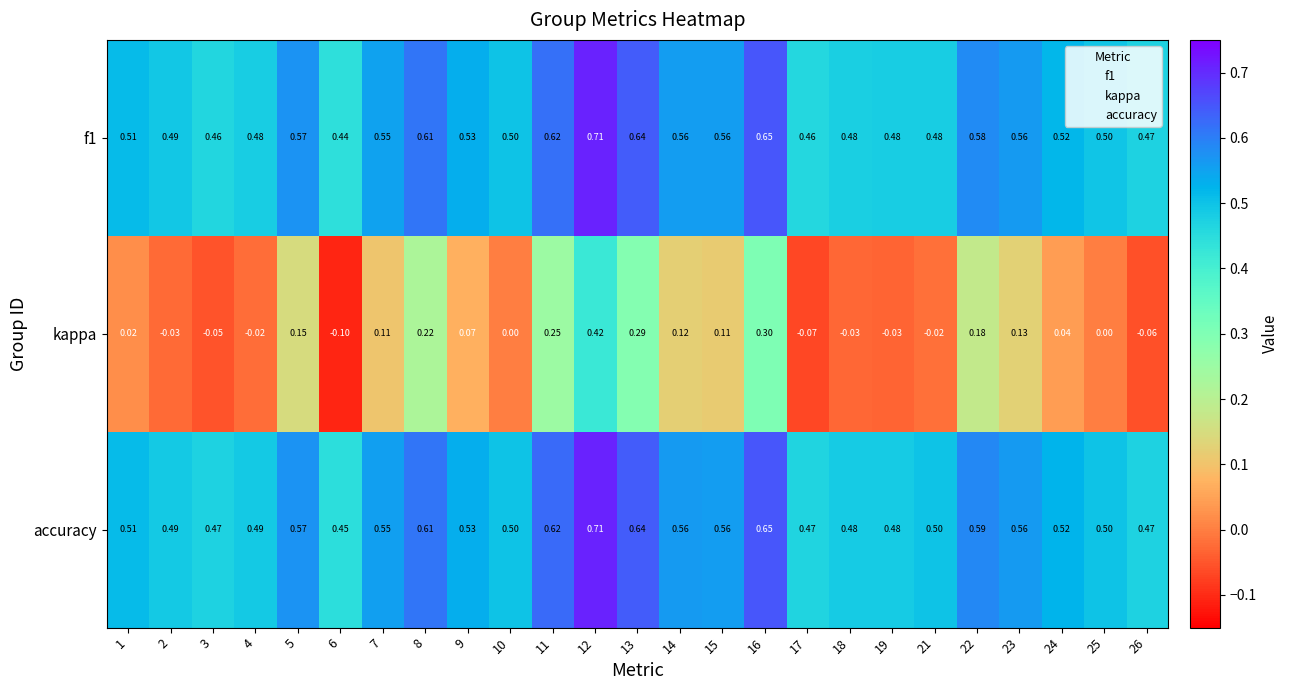

Which series has the widest spread of values?

kappa